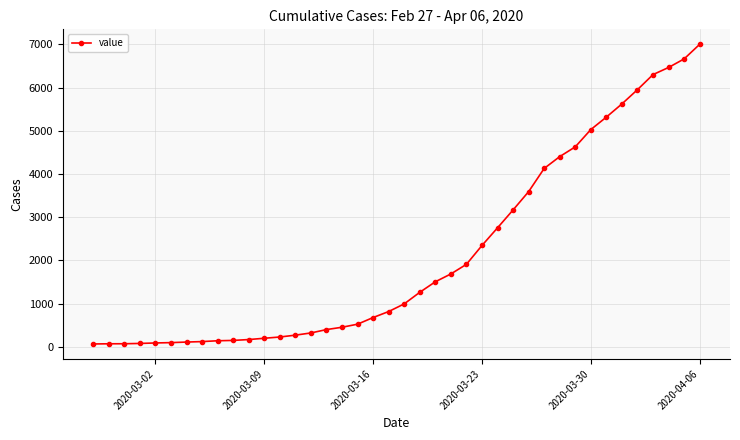

How many categories are shown in the chart?

40